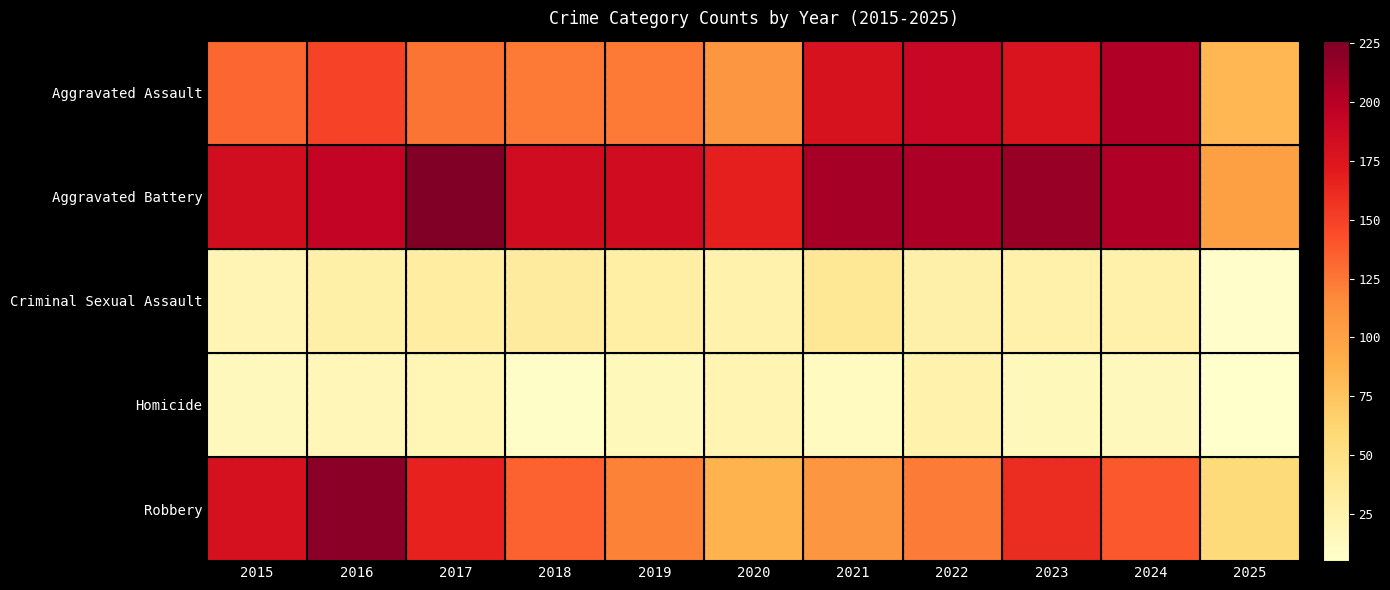

What is the total value across all series at 2018?

485